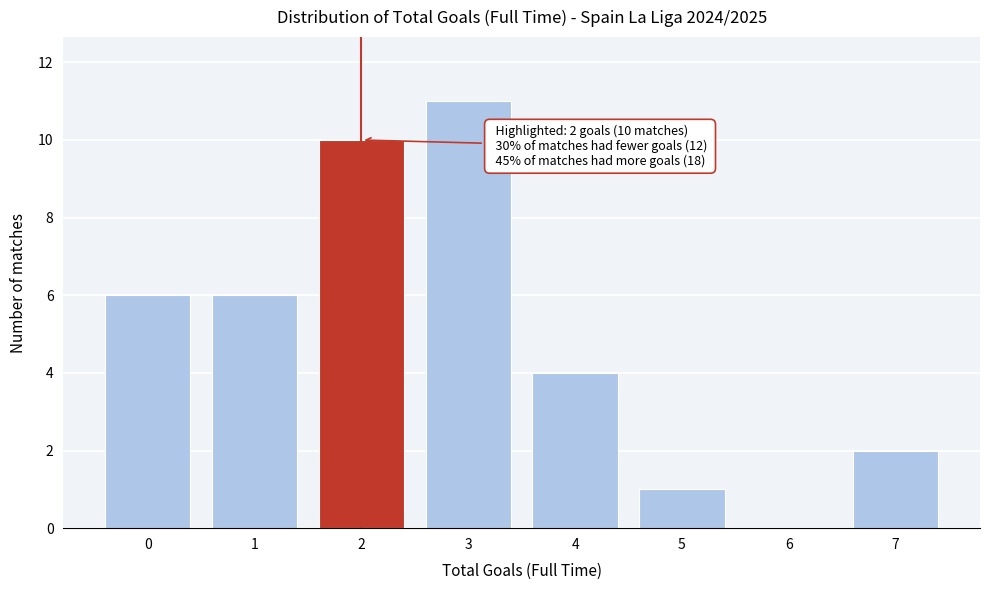

Reading right to left, list all the values displayed in this chart.

7=2	6=0	5=1	4=4	3=11	2=10	1=6	0=6